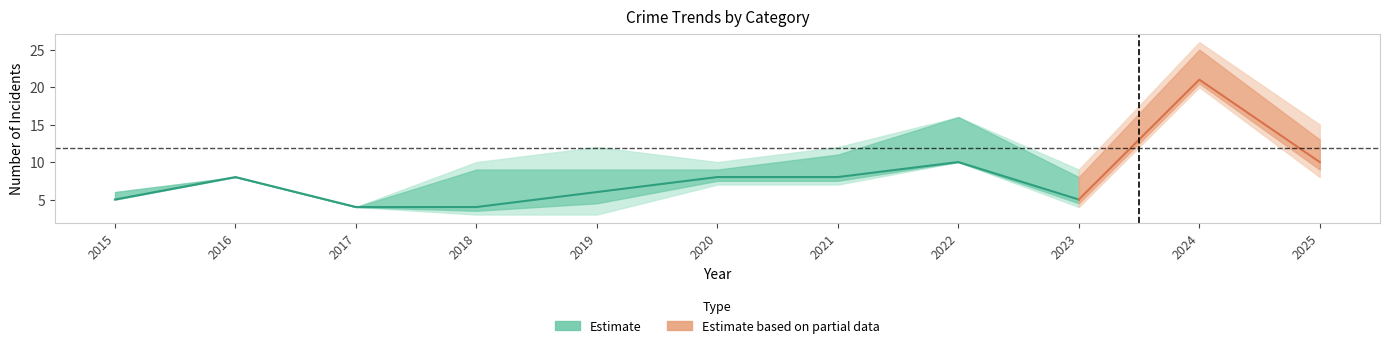

At how many categories does at least one series exceed 0?

11